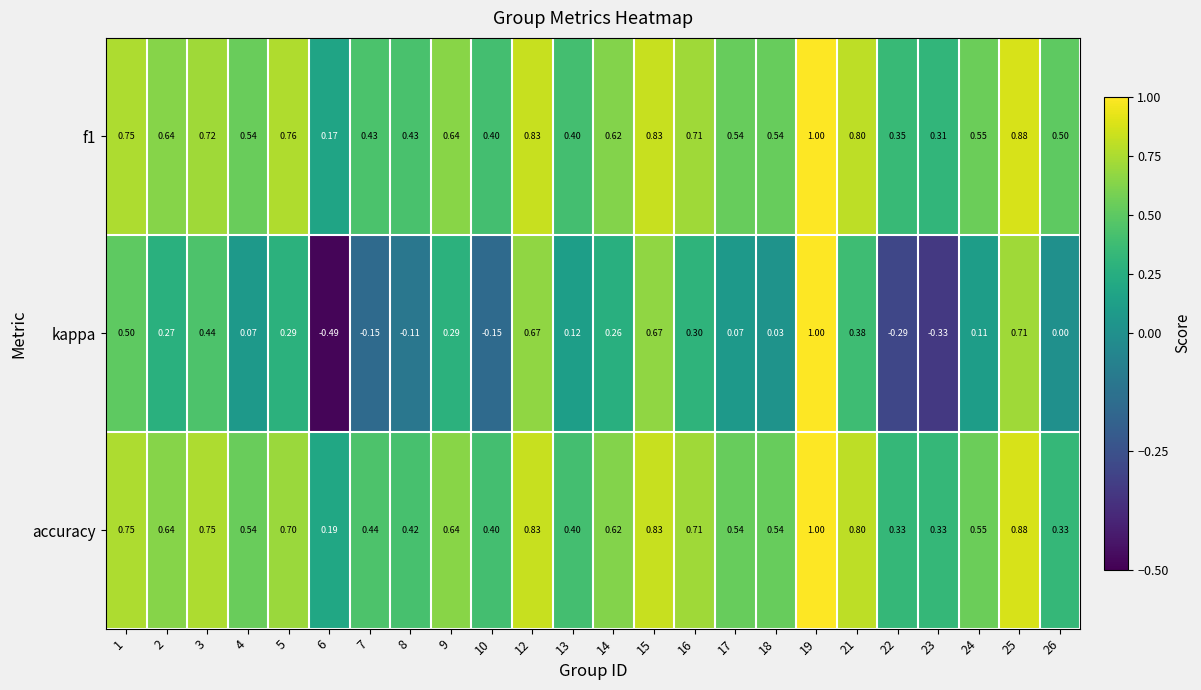

Which series changed the most between 3 and 18?

kappa